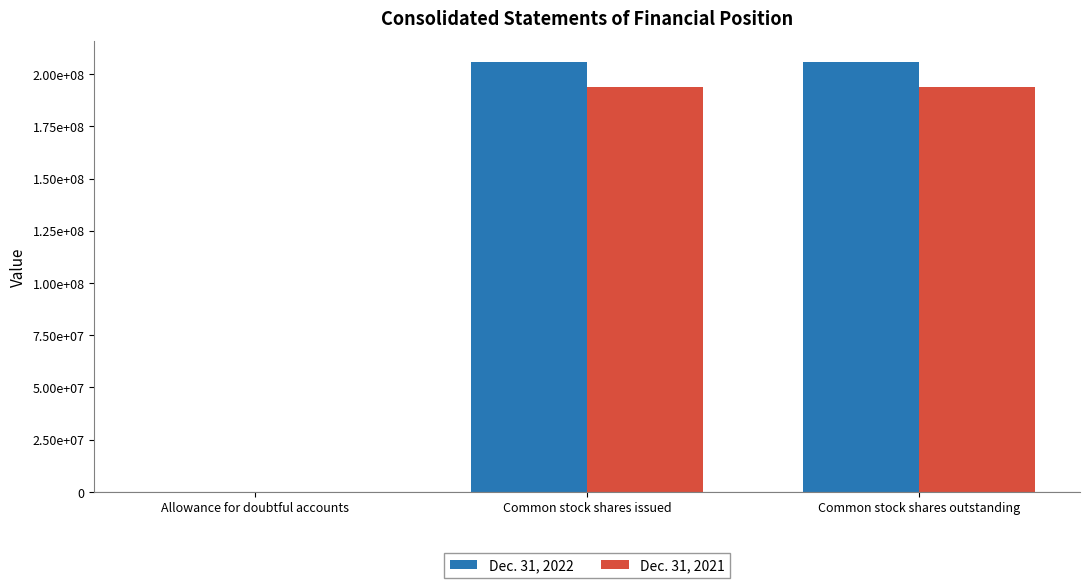

At how many categories does at least one series exceed 79569069?

2